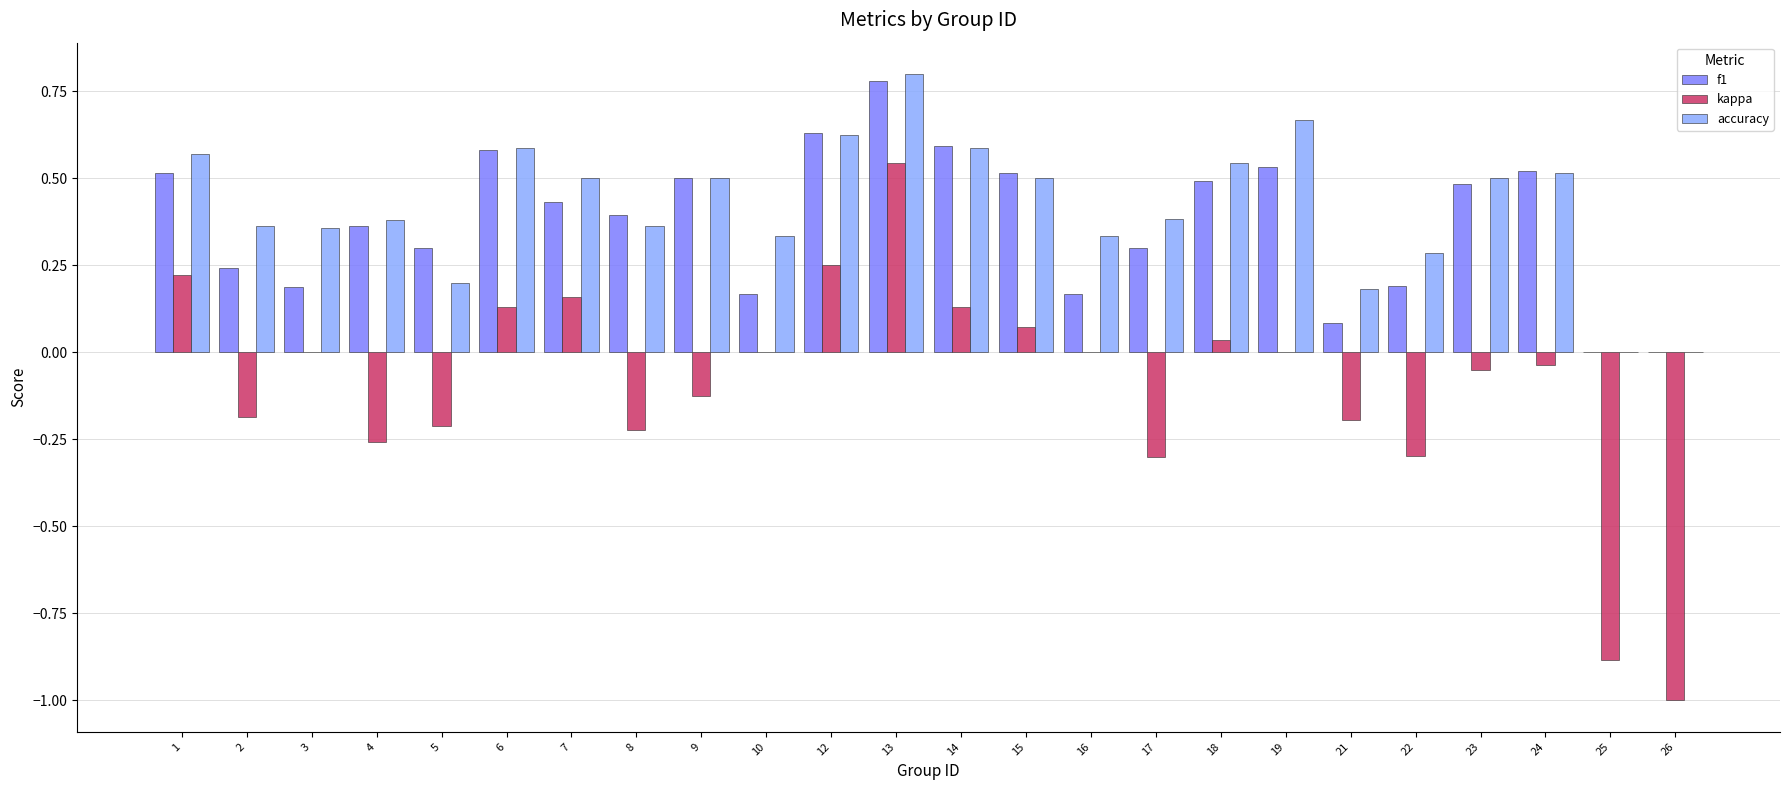

Is it true that accuracy equals 0.6 at 14?

True